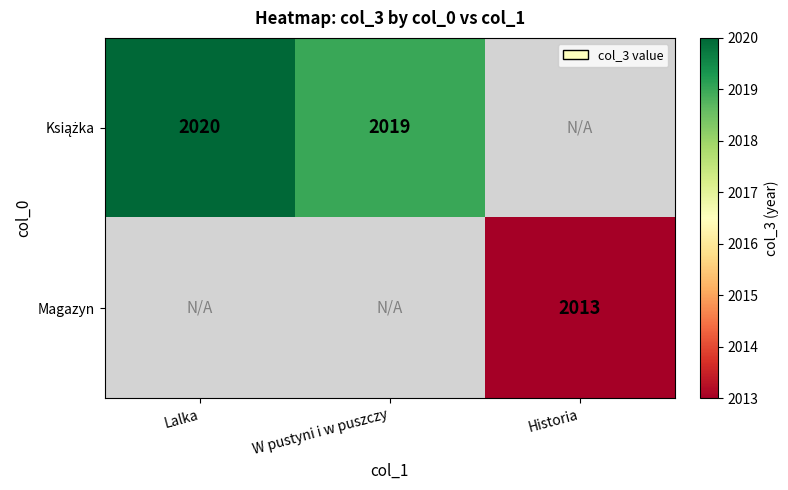

The Magazyn series shows 1383 at Historia. True or false?

False